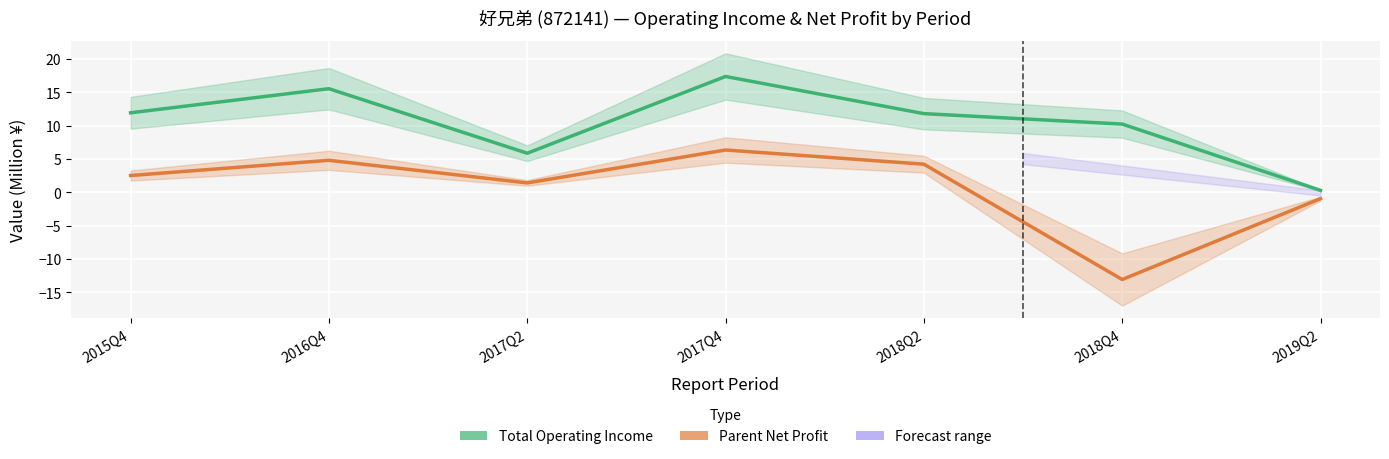

True or false: Total Operating Income (M¥) and Parent Net Profit (M¥) cross at least once.

False